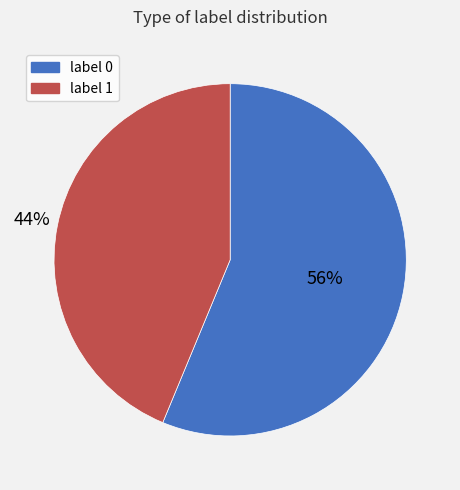

Between label 0 and label 1, which is larger?

label 0